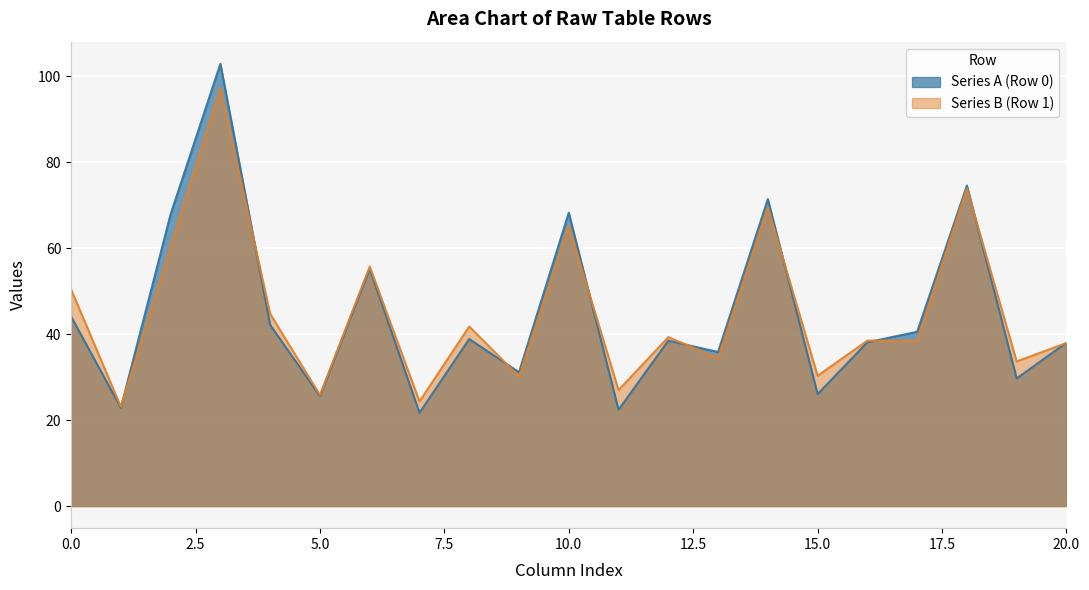

List the series in order of their peak value, lowest first.

Series B (Row 1), Series A (Row 0)